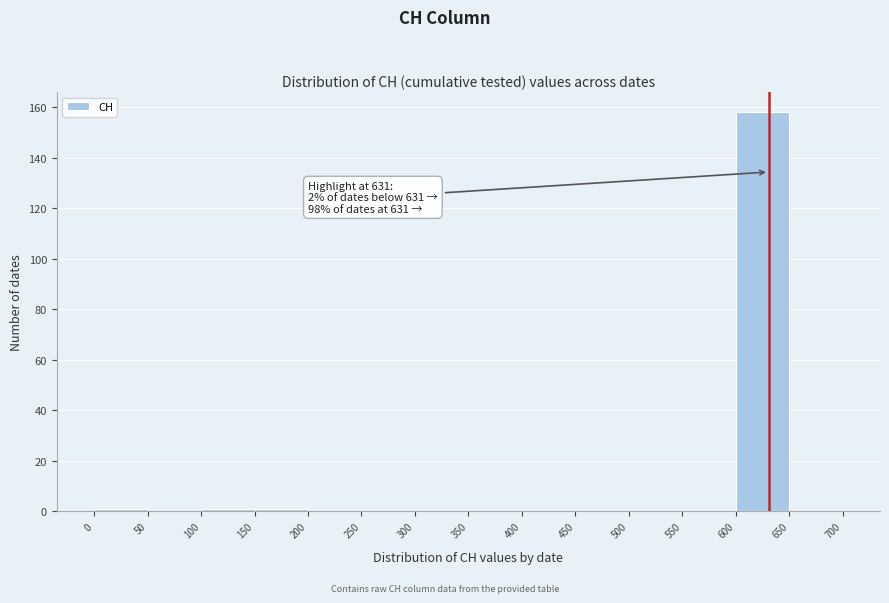

Which range on the x-axis has the tallest bar?

600 to 650